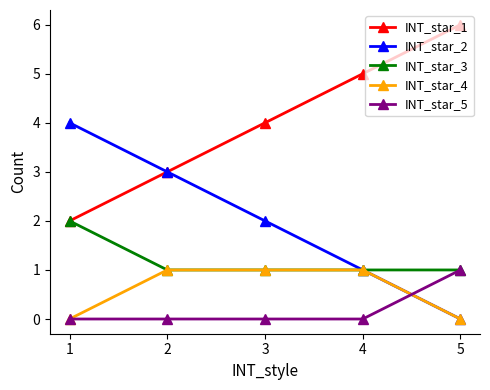

How many INT_star_5 values are between 0 and 1?

5